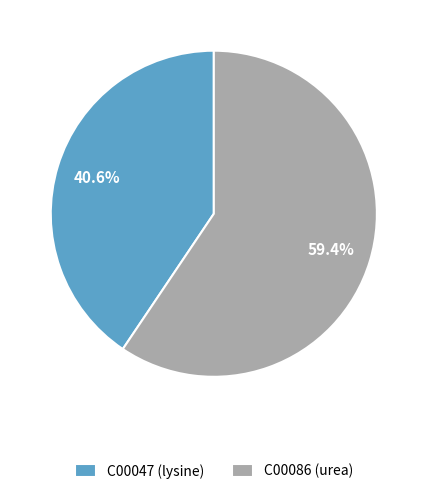

What is the total percentage of C00086 and C00047?

100.0%